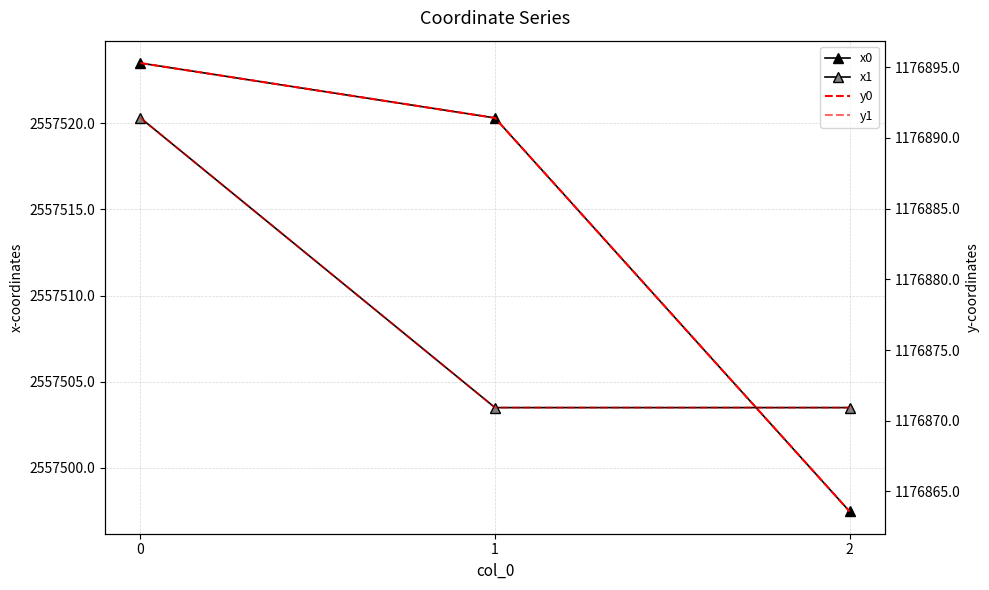

Reading left to right, transcribe all the data shown in this chart.

x0: 2557523.5	2557520.3	2557497.5
x1: 2557520.3	2557503.5	2557503.5
y0: 1176895.3	1176891.4	1176863.6
y1: 1176891.4	1176870.9	1176870.9